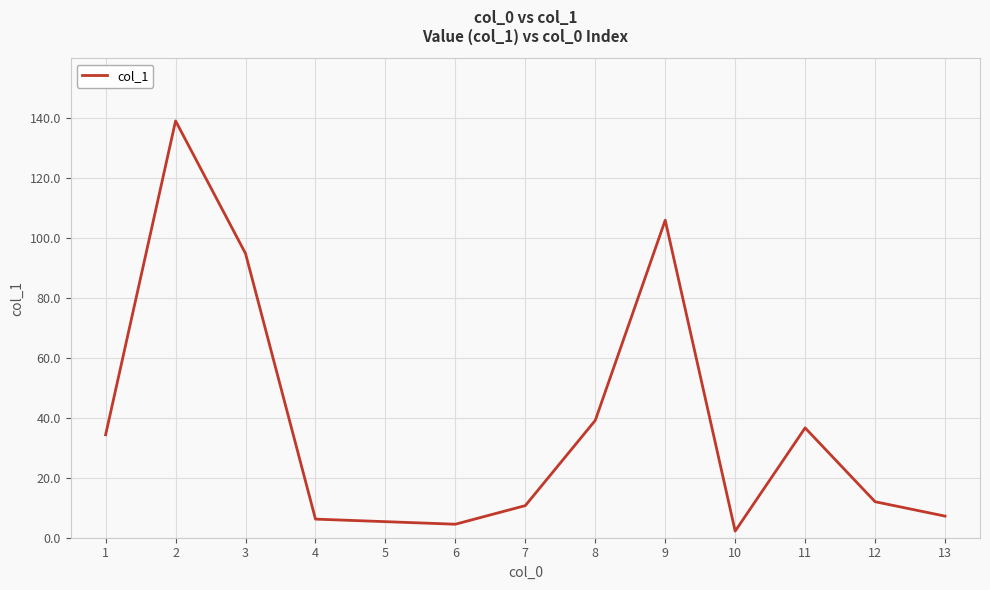

True or false: the data shows 19.9 at 8.

False